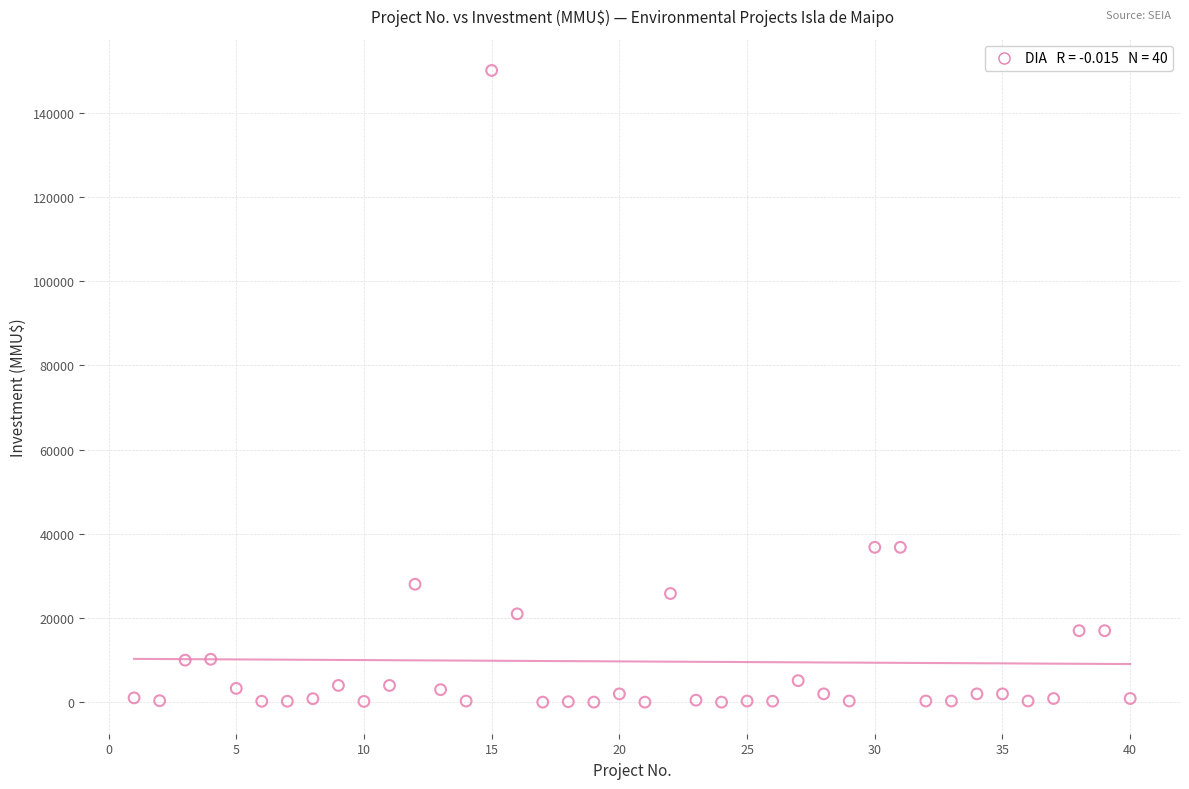

What is the range of Y values (max minus min)?

149963